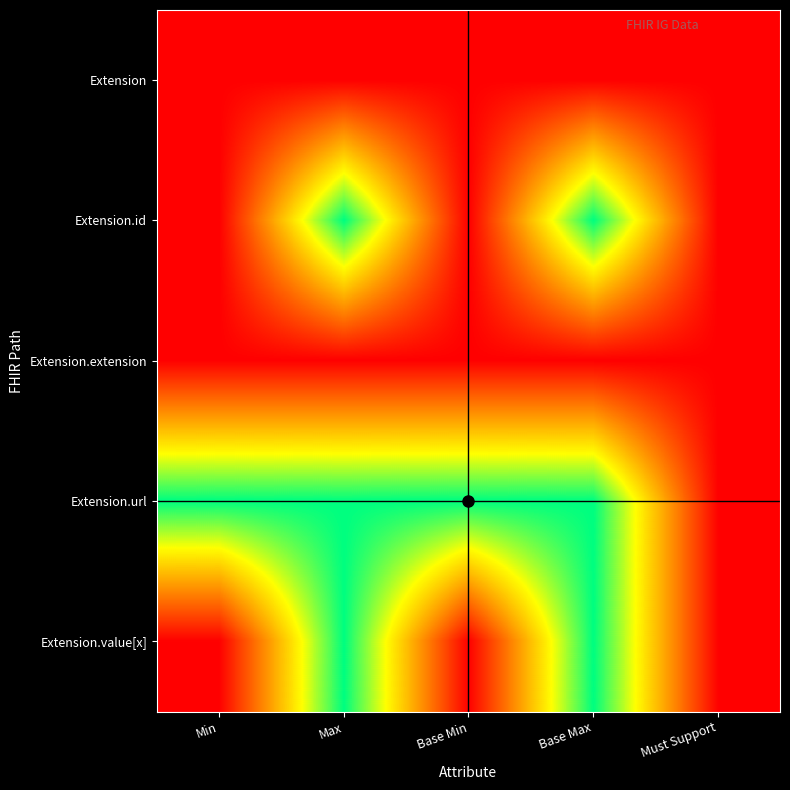

Which label corresponds to the largest value in the chart?

Max